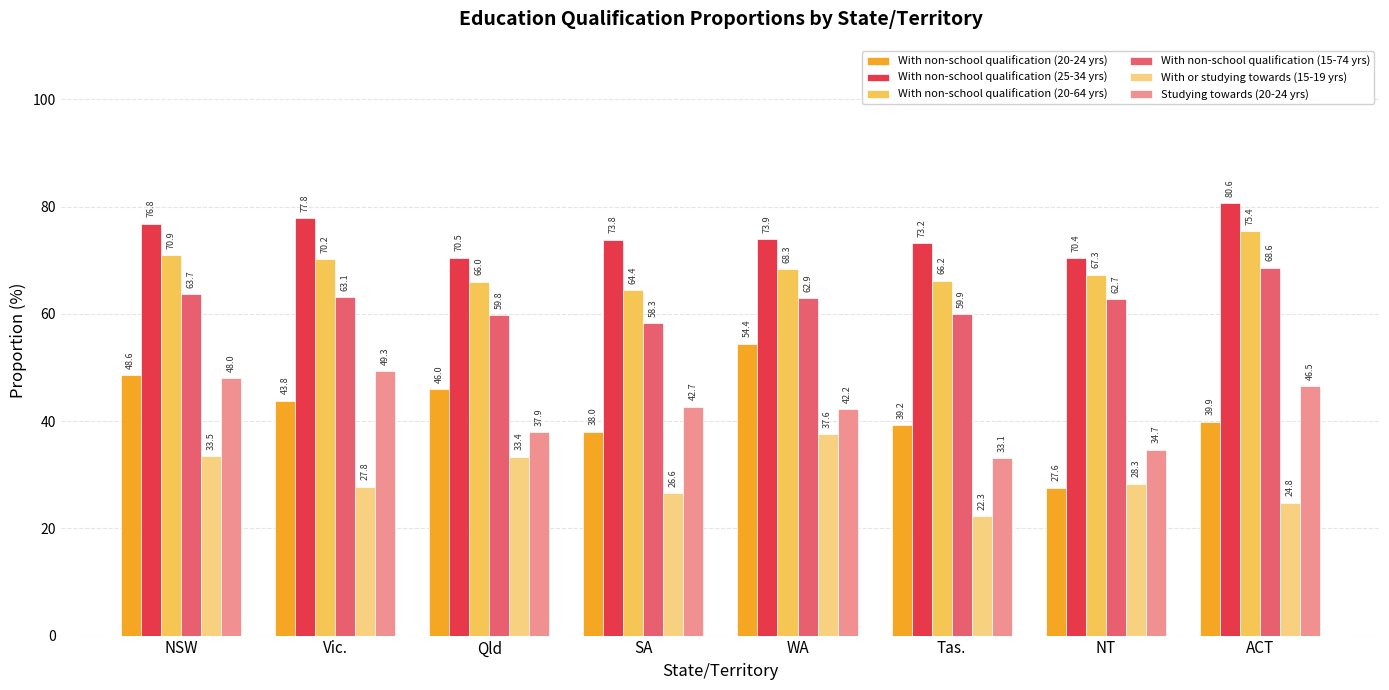

How many bars are there in each group?

6